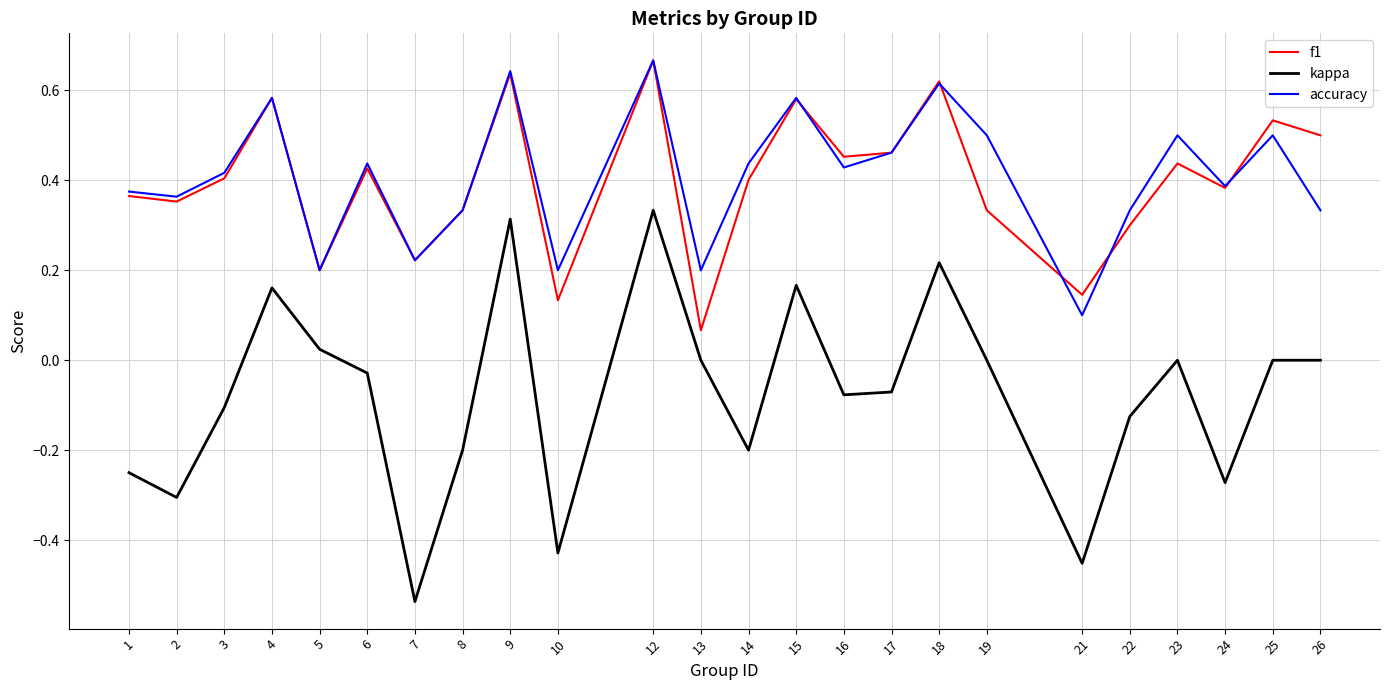

At which label does f1 reach its minimum?

13